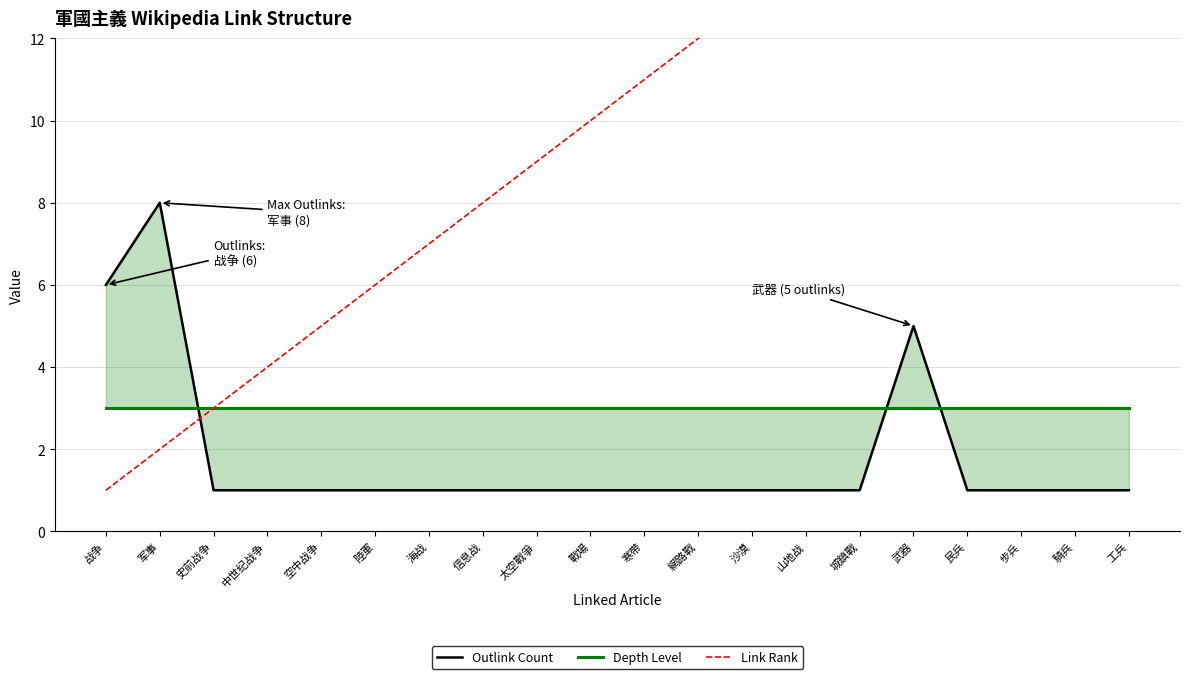

How many times do Outlink Count and Link Rank cross each other?

1